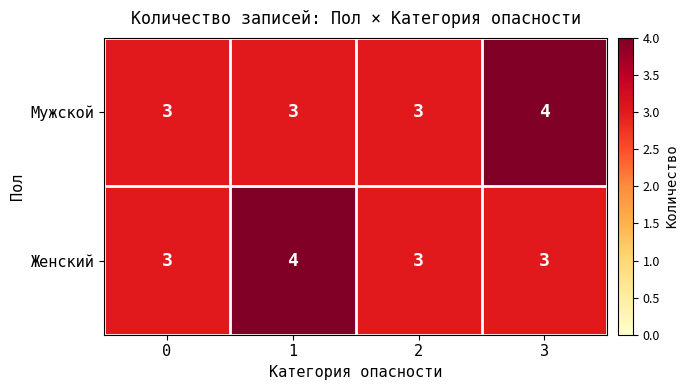

Between 0 and 3, which series saw the biggest shift?

Мужской